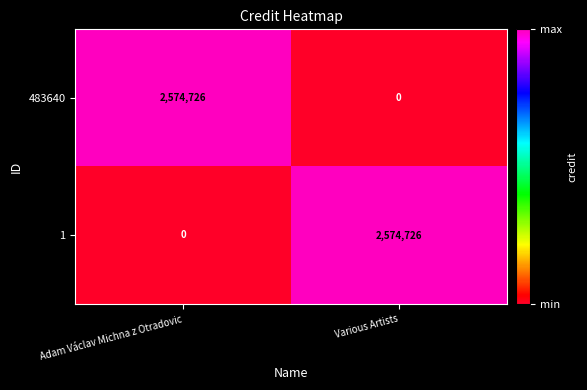

How many categories are shown in the chart?

2